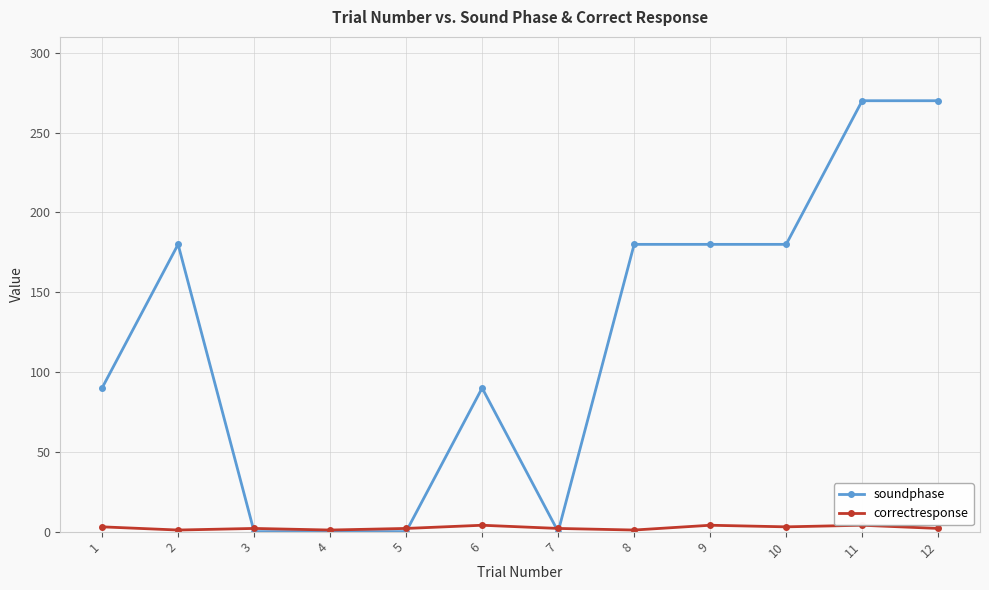

Is it true that soundphase equals 238 at 10?

False